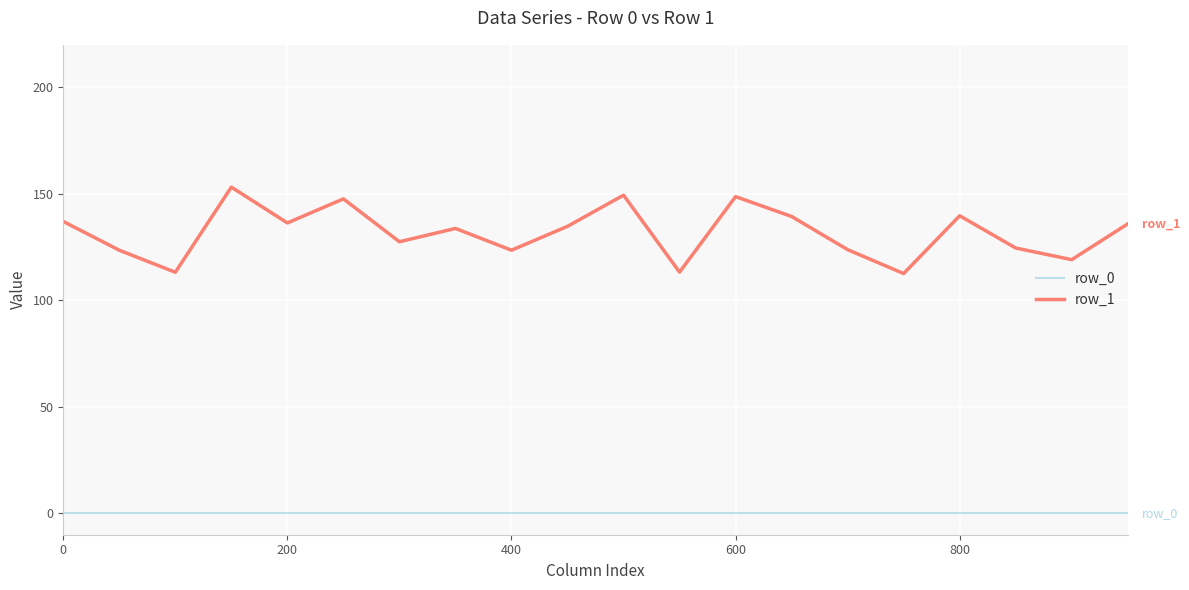

Which series has the largest total across all categories?

row_1